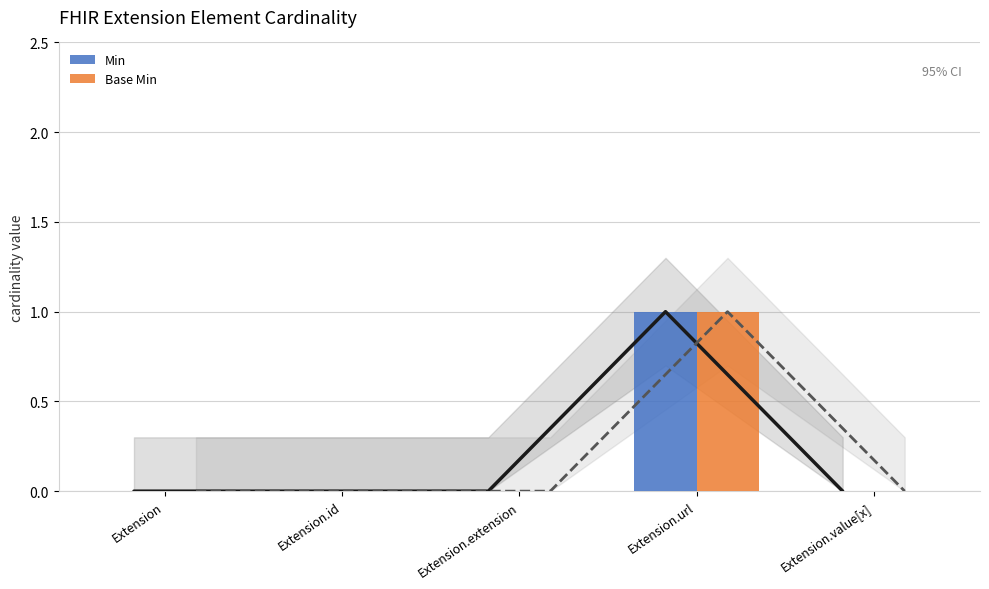

The Min series shows 1 at Extension.id. True or false?

False